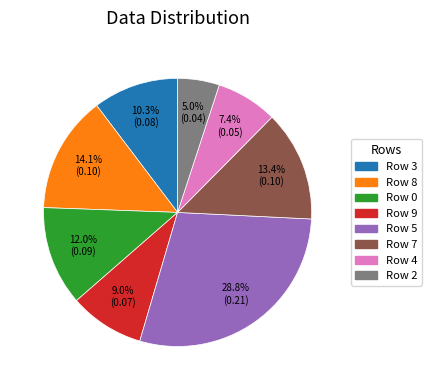

Is there any slice that represents more than half of the pie?

No